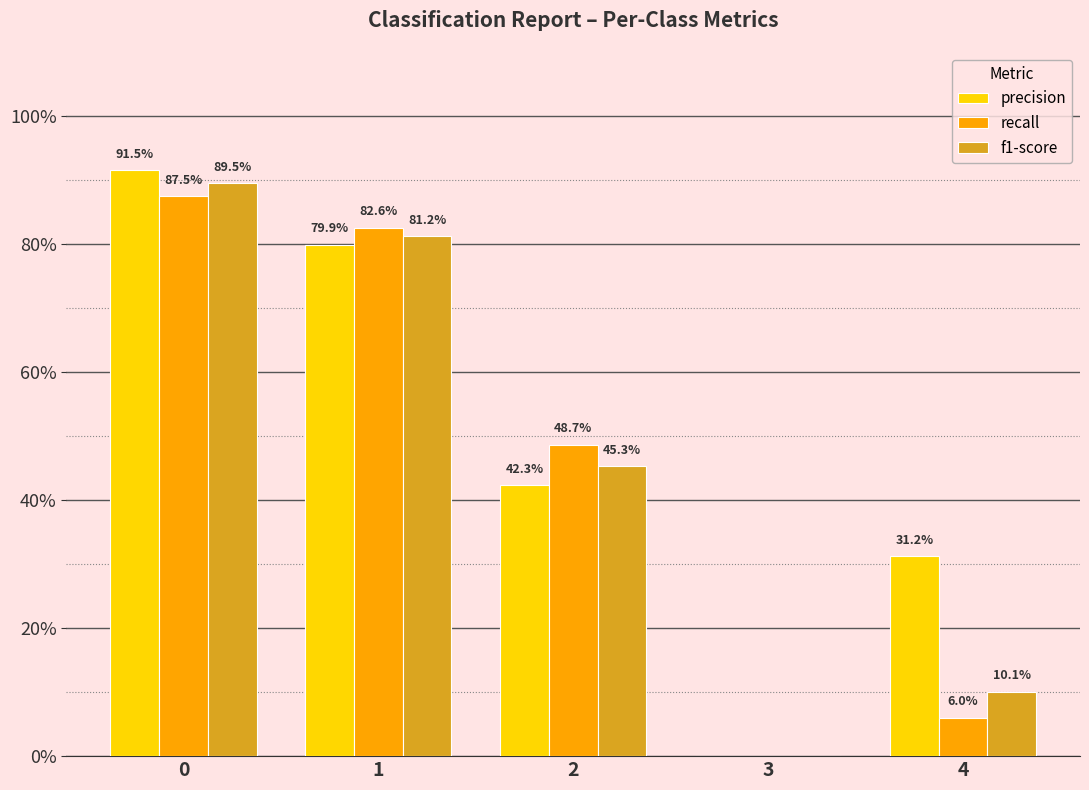

Is it true that f1-score equals 0.0 at 4?

False